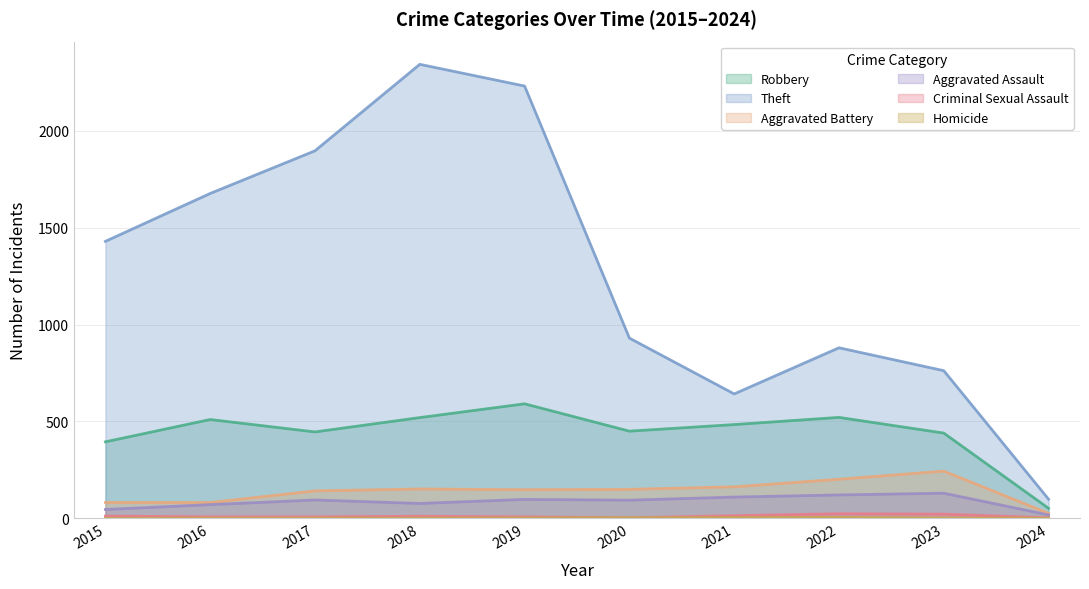

Reading left to right, transcribe all the data shown in this chart.

Robbery: 2015=395	2016=510	2017=446	2018=520	2019=591	2020=450	2021=484	2022=521	2023=440	2024=52
Theft: 2015=1429	2016=1676	2017=1896	2018=2342	2019=2230	2020=930	2021=642	2022=880	2023=762	2024=99
Aggravated Battery: 2015=82	2016=82	2017=142	2018=152	2019=148	2020=150	2021=163	2022=202	2023=244	2024=26
Aggravated Assault: 2015=46	2016=71	2017=95	2018=77	2019=98	2020=94	2021=110	2022=121	2023=130	2024=18
Criminal Sexual Assault: 2015=12	2016=8	2017=8	2018=11	2019=8	2020=3	2021=14	2022=24	2023=22	2024=3
Homicide: 2015=0	2016=1	2017=1	2018=1	2019=2	2020=3	2021=4	2022=5	2023=2	2024=1